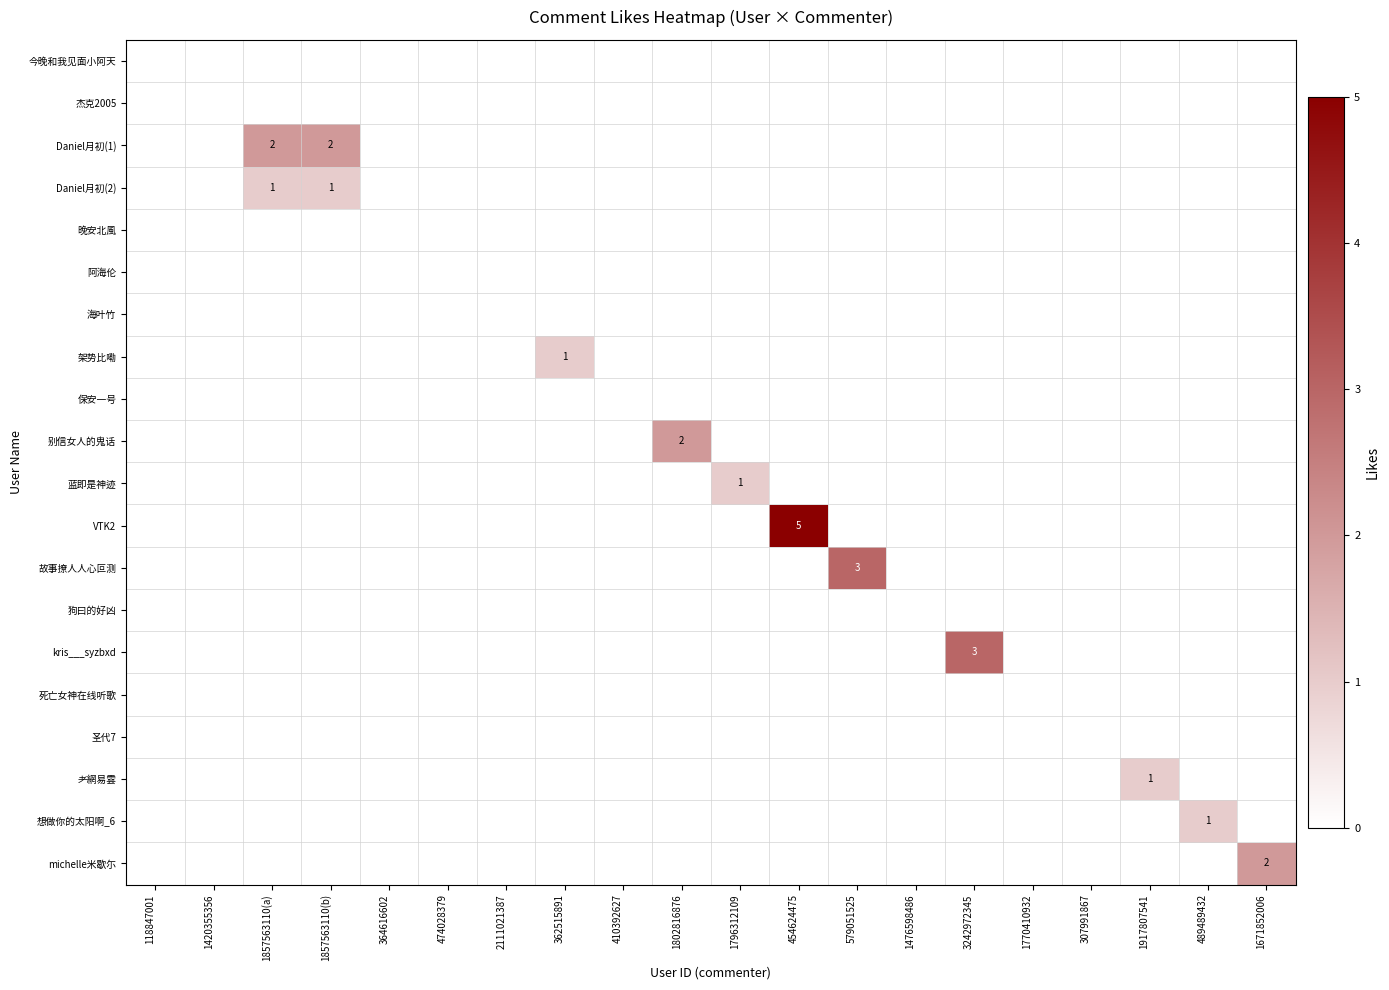

List the series in order of their peak value, lowest first.

今晚和我见面小阿天, 杰克2005, 晚安北風, 阿海伦, 海叶竹, 保安一号, 狗曰的好凶, 死亡女神在线听歌, 圣代7, Daniel月初(2), 架势比嘞, 蓝即是神迹, 耂網易雲, 想做你的太阳啊_6, Daniel月初(1), 别信女人的鬼话, michelle米歇尓, 故事撩人人心叵测, kris___syzbxd, VTK2